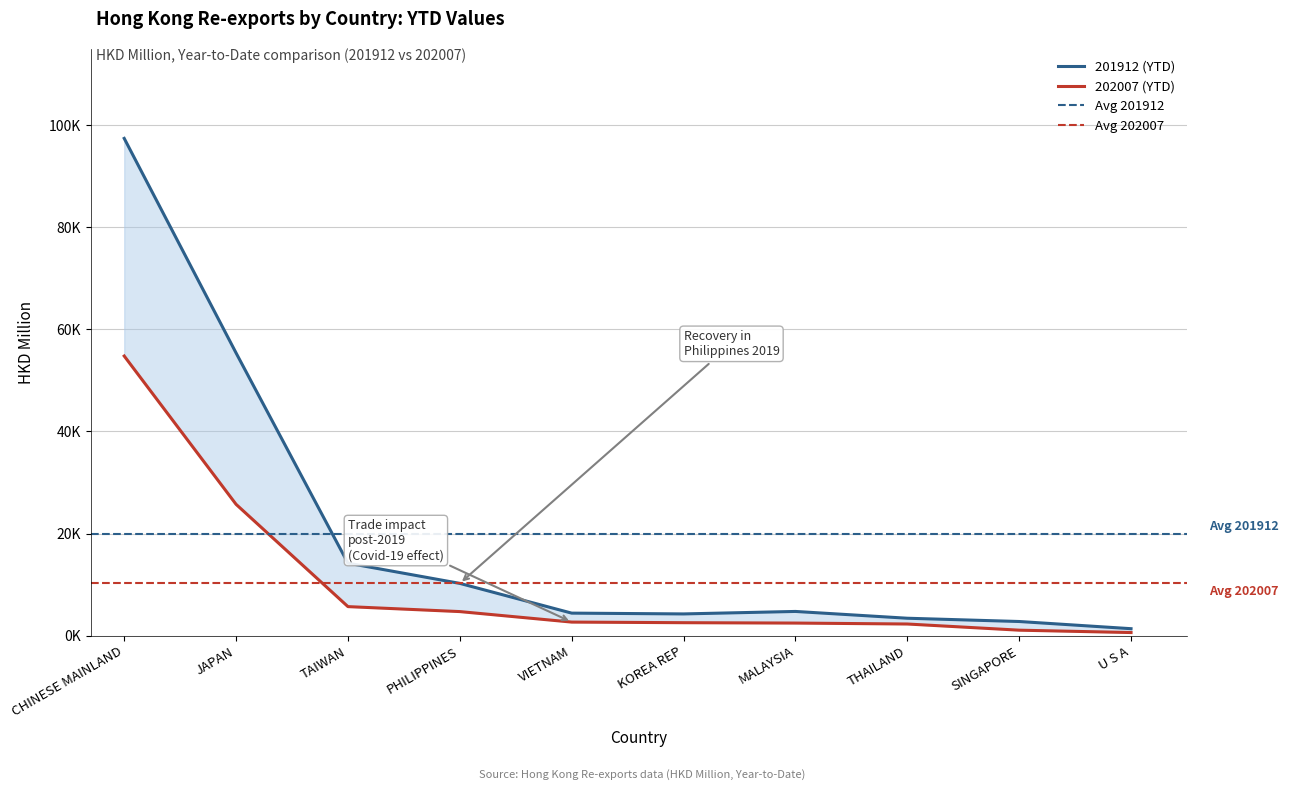

What is the value of the 201912 (YTD) point at the 5th from the left?

4404.5